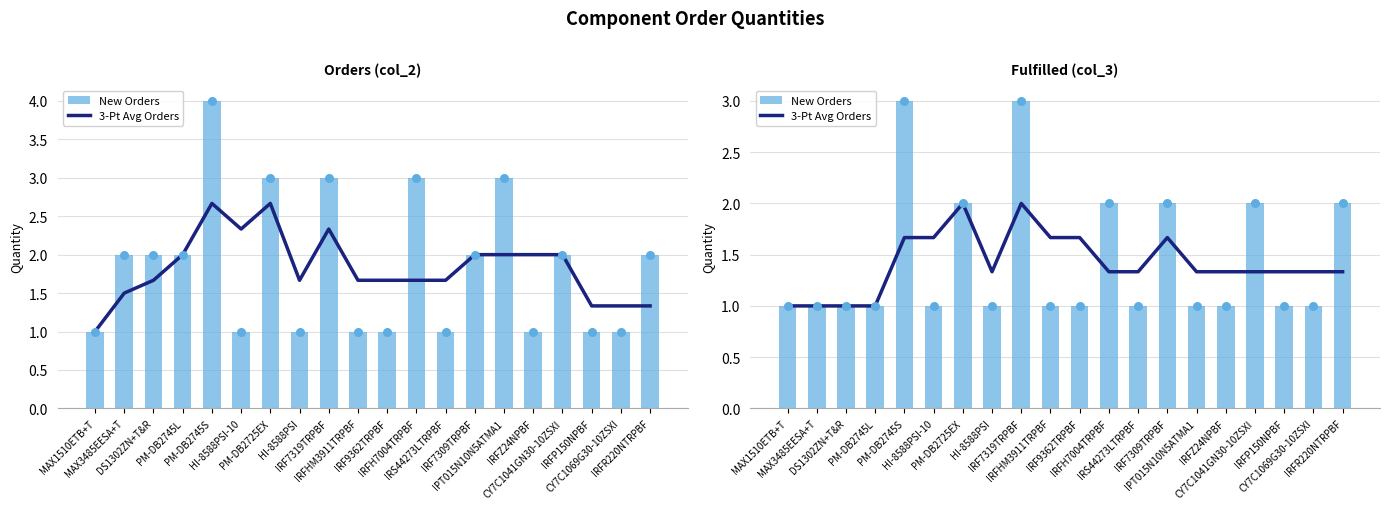

What is the total value across all series at CY7C1069G30-10ZSXI?

2.3